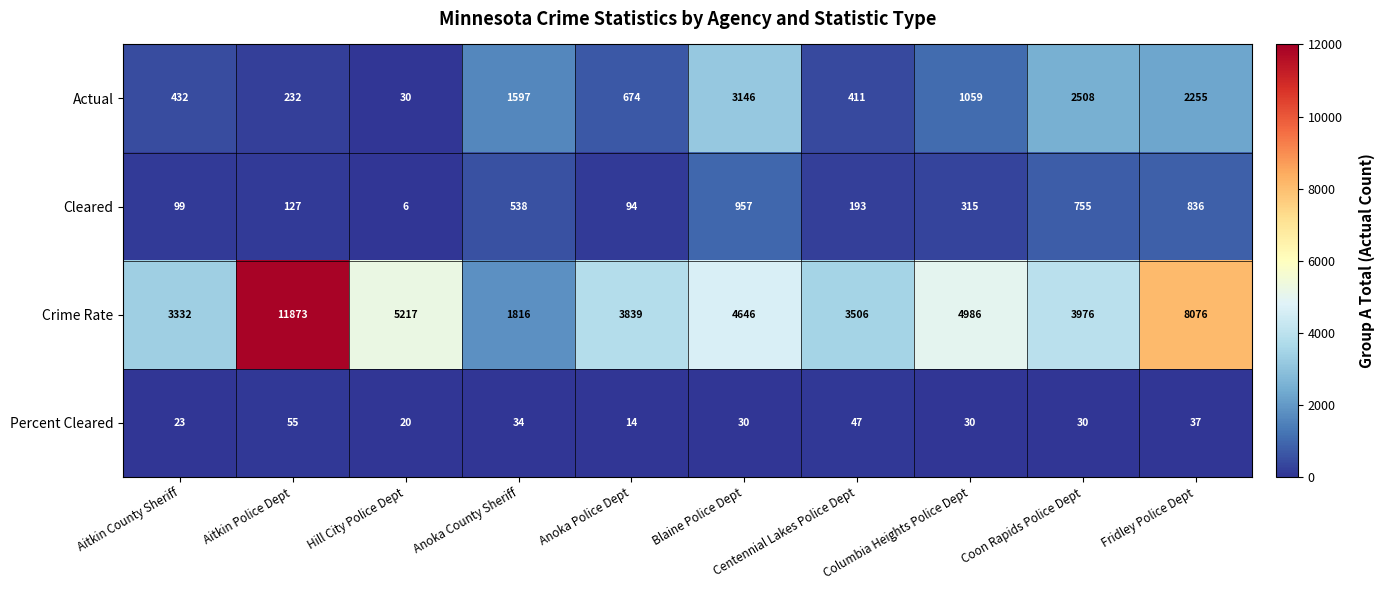

What is the difference between the highest and lowest values at Columbia Heights Police Dept?

4956